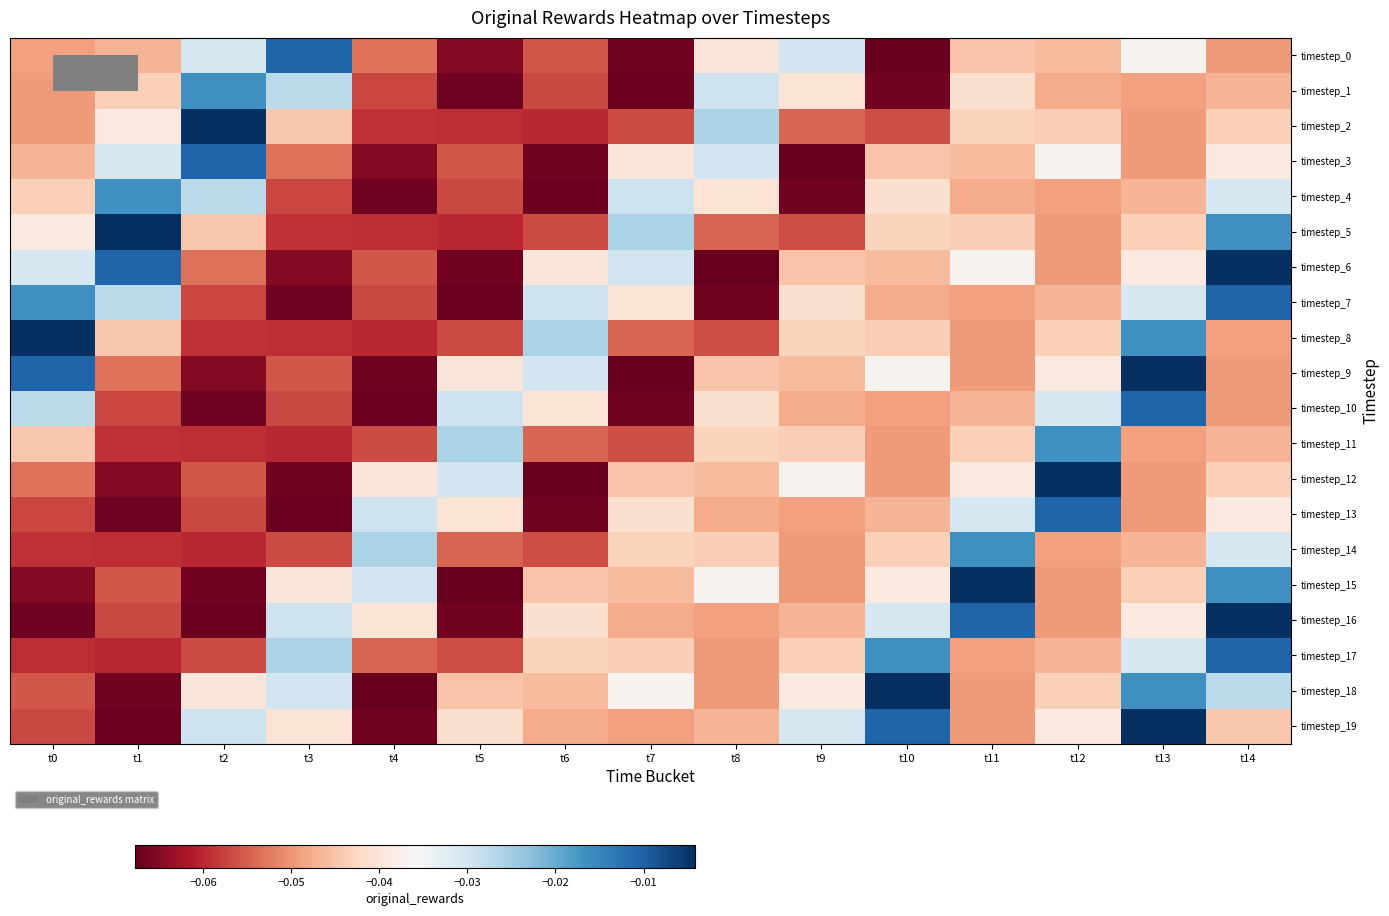

Reading right to left, extract all data points from this chart.

timestep_0: t14=-0.0	t13=-0.0	t12=-0.0	t11=-0.0	t10=-0.1	t9=-0.0	t8=-0.0	t7=-0.1	t6=-0.1	t5=-0.1	t4=-0.1	t3=-0.0	t2=-0.0	t1=-0.0	t0=-0.0
timestep_1: t14=-0.0	t13=-0.0	t12=-0.0	t11=-0.0	t10=-0.1	t9=-0.0	t8=-0.0	t7=-0.1	t6=-0.1	t5=-0.1	t4=-0.1	t3=-0.0	t2=-0.0	t1=-0.0	t0=-0.0
timestep_2: t14=-0.0	t13=-0.0	t12=-0.0	t11=-0.0	t10=-0.1	t9=-0.1	t8=-0.0	t7=-0.1	t6=-0.1	t5=-0.1	t4=-0.1	t3=-0.0	t2=-0.0	t1=-0.0	t0=-0.0
timestep_3: t14=-0.0	t13=-0.0	t12=-0.0	t11=-0.0	t10=-0.0	t9=-0.1	t8=-0.0	t7=-0.0	t6=-0.1	t5=-0.1	t4=-0.1	t3=-0.1	t2=-0.0	t1=-0.0	t0=-0.0
timestep_4: t14=-0.0	t13=-0.0	t12=-0.0	t11=-0.0	t10=-0.0	t9=-0.1	t8=-0.0	t7=-0.0	t6=-0.1	t5=-0.1	t4=-0.1	t3=-0.1	t2=-0.0	t1=-0.0	t0=-0.0
timestep_5: t14=-0.0	t13=-0.0	t12=-0.0	t11=-0.0	t10=-0.0	t9=-0.1	t8=-0.1	t7=-0.0	t6=-0.1	t5=-0.1	t4=-0.1	t3=-0.1	t2=-0.0	t1=-0.0	t0=-0.0
timestep_6: t14=-0.0	t13=-0.0	t12=-0.0	t11=-0.0	t10=-0.0	t9=-0.0	t8=-0.1	t7=-0.0	t6=-0.0	t5=-0.1	t4=-0.1	t3=-0.1	t2=-0.1	t1=-0.0	t0=-0.0
timestep_7: t14=-0.0	t13=-0.0	t12=-0.0	t11=-0.0	t10=-0.0	t9=-0.0	t8=-0.1	t7=-0.0	t6=-0.0	t5=-0.1	t4=-0.1	t3=-0.1	t2=-0.1	t1=-0.0	t0=-0.0
timestep_8: t14=-0.0	t13=-0.0	t12=-0.0	t11=-0.0	t10=-0.0	t9=-0.0	t8=-0.1	t7=-0.1	t6=-0.0	t5=-0.1	t4=-0.1	t3=-0.1	t2=-0.1	t1=-0.0	t0=-0.0
timestep_9: t14=-0.0	t13=-0.0	t12=-0.0	t11=-0.0	t10=-0.0	t9=-0.0	t8=-0.0	t7=-0.1	t6=-0.0	t5=-0.0	t4=-0.1	t3=-0.1	t2=-0.1	t1=-0.1	t0=-0.0
timestep_10: t14=-0.0	t13=-0.0	t12=-0.0	t11=-0.0	t10=-0.0	t9=-0.0	t8=-0.0	t7=-0.1	t6=-0.0	t5=-0.0	t4=-0.1	t3=-0.1	t2=-0.1	t1=-0.1	t0=-0.0
timestep_11: t14=-0.0	t13=-0.0	t12=-0.0	t11=-0.0	t10=-0.0	t9=-0.0	t8=-0.0	t7=-0.1	t6=-0.1	t5=-0.0	t4=-0.1	t3=-0.1	t2=-0.1	t1=-0.1	t0=-0.0
timestep_12: t14=-0.0	t13=-0.0	t12=-0.0	t11=-0.0	t10=-0.0	t9=-0.0	t8=-0.0	t7=-0.0	t6=-0.1	t5=-0.0	t4=-0.0	t3=-0.1	t2=-0.1	t1=-0.1	t0=-0.1
timestep_13: t14=-0.0	t13=-0.0	t12=-0.0	t11=-0.0	t10=-0.0	t9=-0.0	t8=-0.0	t7=-0.0	t6=-0.1	t5=-0.0	t4=-0.0	t3=-0.1	t2=-0.1	t1=-0.1	t0=-0.1
timestep_14: t14=-0.0	t13=-0.0	t12=-0.0	t11=-0.0	t10=-0.0	t9=-0.0	t8=-0.0	t7=-0.0	t6=-0.1	t5=-0.1	t4=-0.0	t3=-0.1	t2=-0.1	t1=-0.1	t0=-0.1
timestep_15: t14=-0.0	t13=-0.0	t12=-0.0	t11=-0.0	t10=-0.0	t9=-0.0	t8=-0.0	t7=-0.0	t6=-0.0	t5=-0.1	t4=-0.0	t3=-0.0	t2=-0.1	t1=-0.1	t0=-0.1
timestep_16: t14=-0.0	t13=-0.0	t12=-0.0	t11=-0.0	t10=-0.0	t9=-0.0	t8=-0.0	t7=-0.0	t6=-0.0	t5=-0.1	t4=-0.0	t3=-0.0	t2=-0.1	t1=-0.1	t0=-0.1
timestep_17: t14=-0.0	t13=-0.0	t12=-0.0	t11=-0.0	t10=-0.0	t9=-0.0	t8=-0.0	t7=-0.0	t6=-0.0	t5=-0.1	t4=-0.1	t3=-0.0	t2=-0.1	t1=-0.1	t0=-0.1
timestep_18: t14=-0.0	t13=-0.0	t12=-0.0	t11=-0.0	t10=-0.0	t9=-0.0	t8=-0.0	t7=-0.0	t6=-0.0	t5=-0.0	t4=-0.1	t3=-0.0	t2=-0.0	t1=-0.1	t0=-0.1
timestep_19: t14=-0.0	t13=-0.0	t12=-0.0	t11=-0.0	t10=-0.0	t9=-0.0	t8=-0.0	t7=-0.0	t6=-0.0	t5=-0.0	t4=-0.1	t3=-0.0	t2=-0.0	t1=-0.1	t0=-0.1